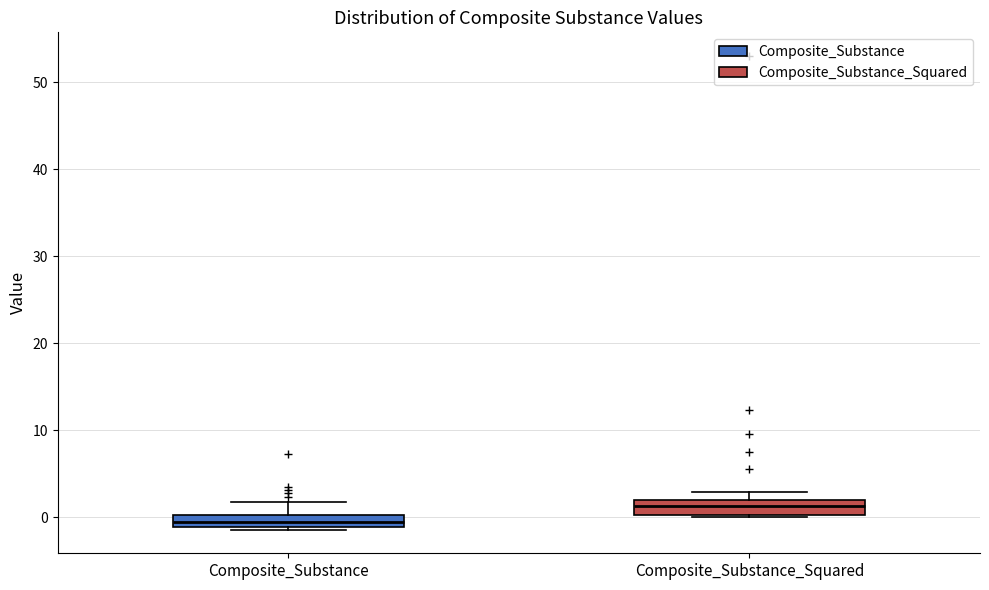

Where is the upper edge of the box for Composite_Substance on the y-axis? The values are not printed on the chart, so give them approximately, as read against the axis.

0